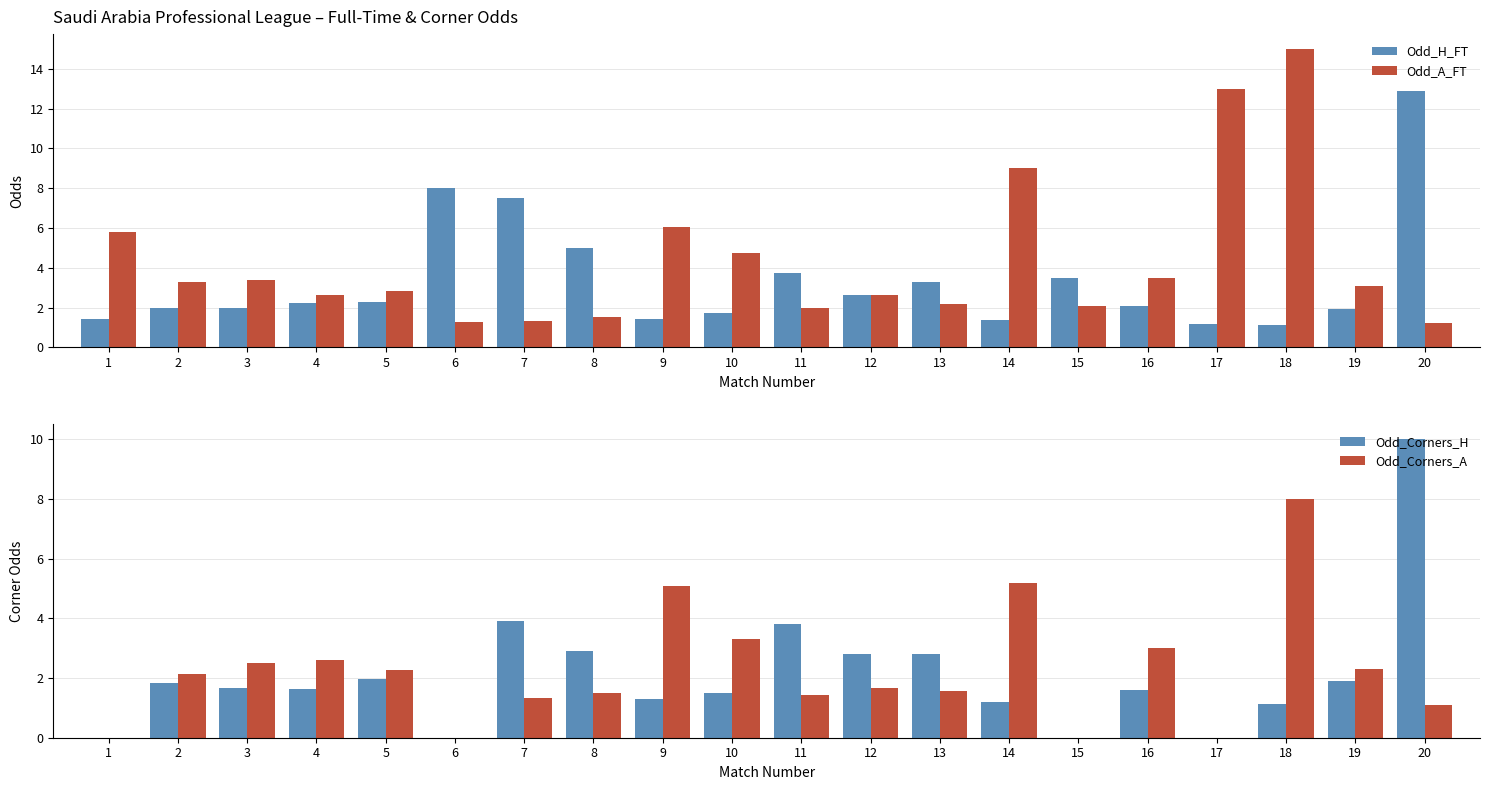

Rank the series by their maximum value, from highest to lowest.

Odd_A_FT, Odd_H_FT, Odd_Corners_H, Odd_Corners_A